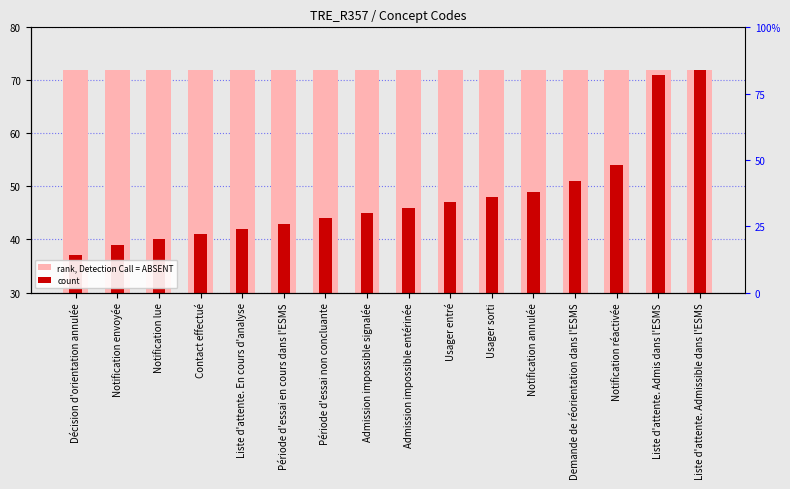

What is the average value of the count series?

48